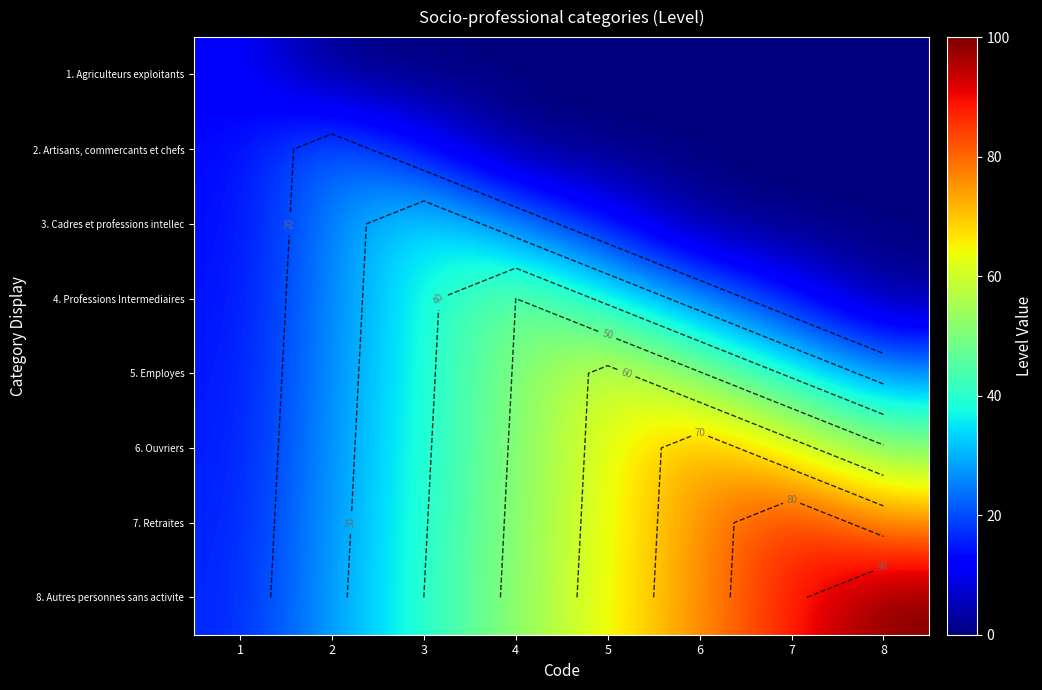

What is the difference between the highest and lowest values at 3?

40.0